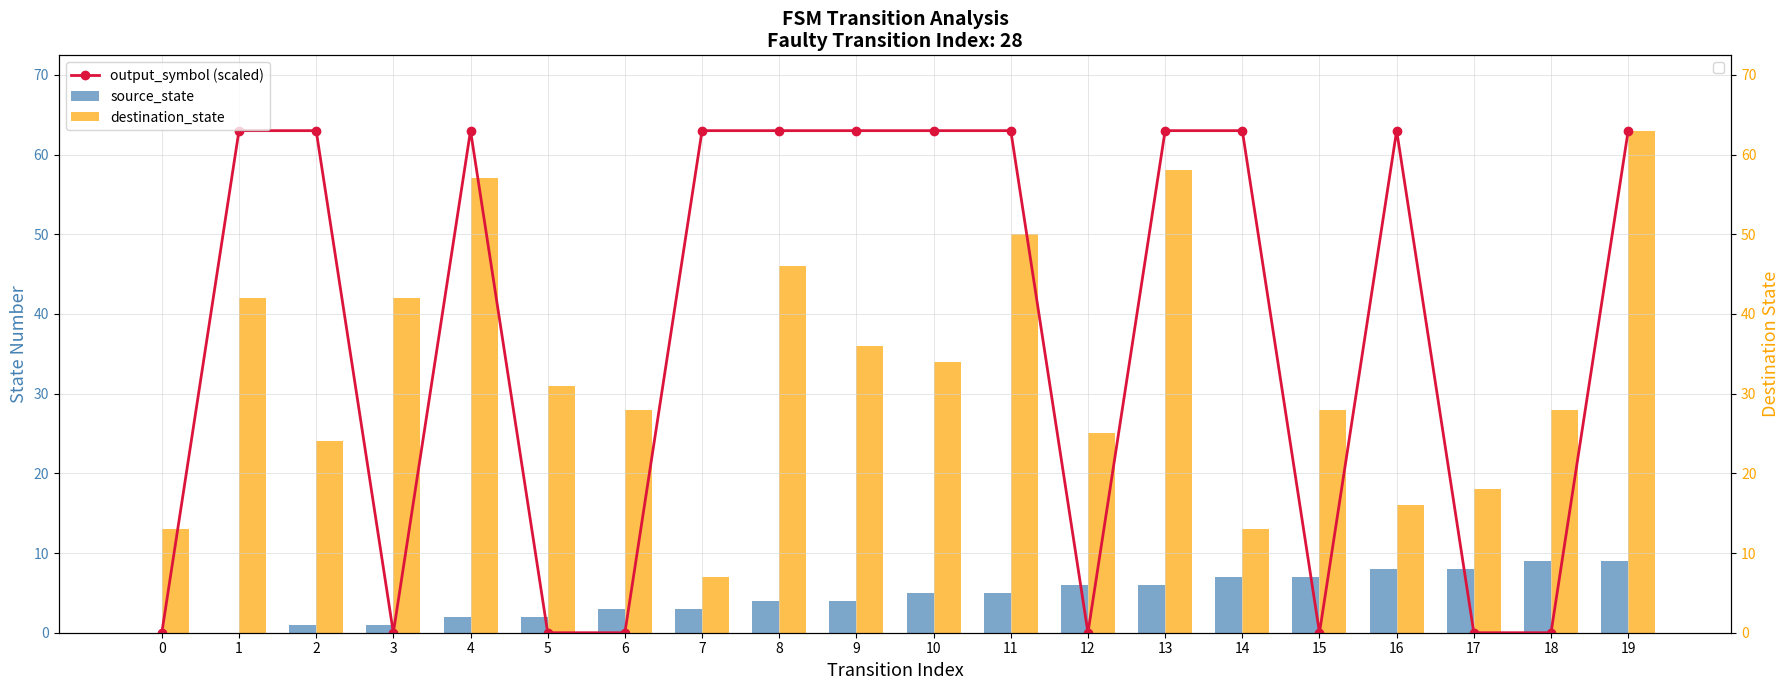

Which category has the lowest value in the destination_state series?

7